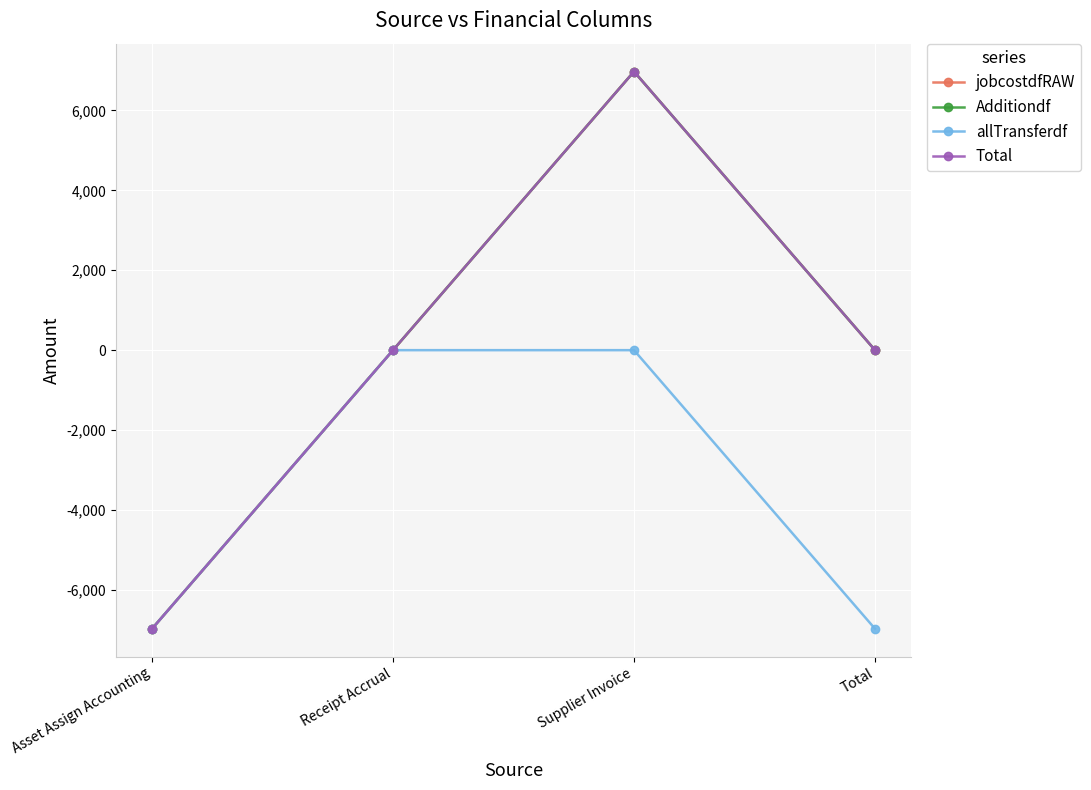

What is the difference between the maximum and minimum values in the jobcostdfRAW series?

13944.2